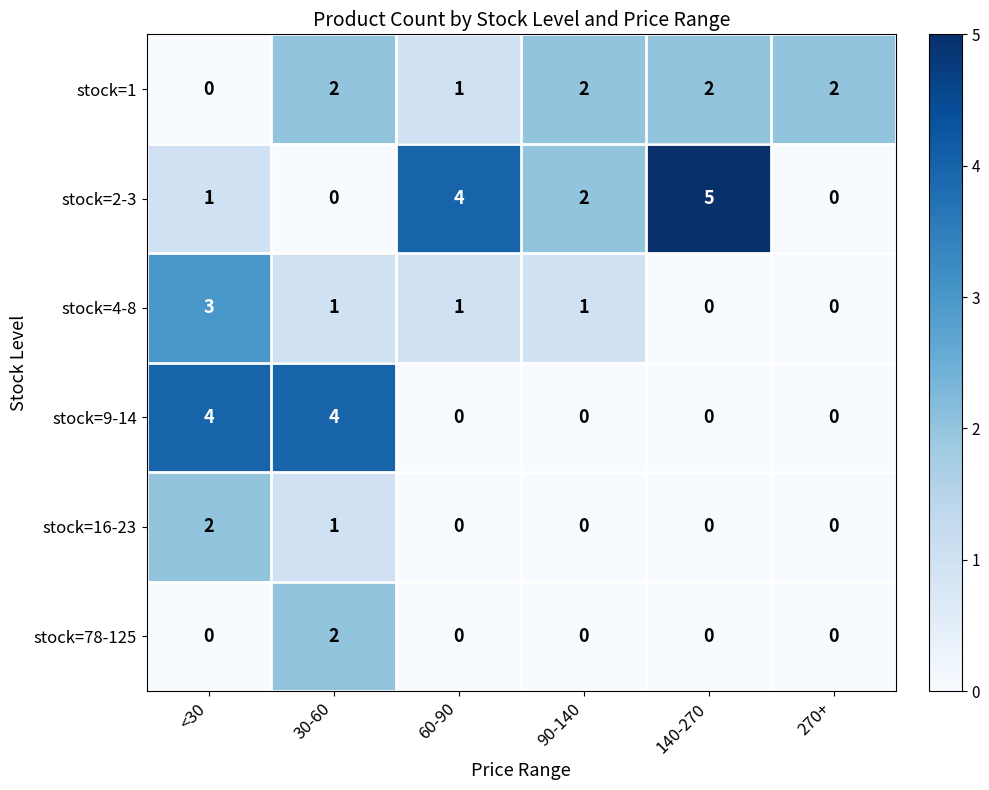

At how many categories does at least one series exceed 3?

4